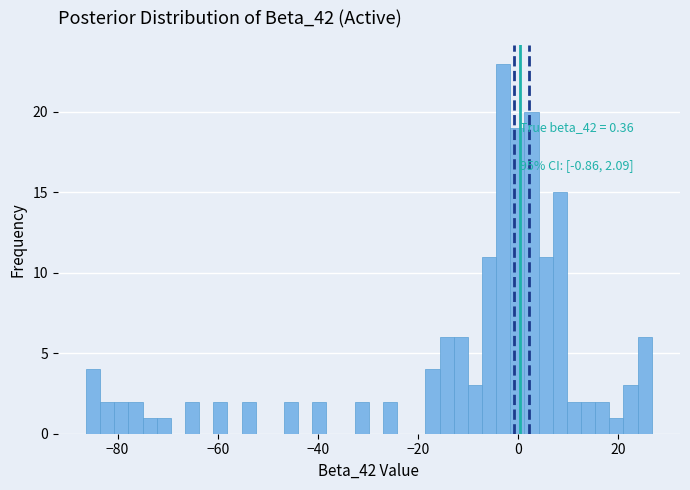

Read against the x-axis, roughly where is the centre of the tallest bar?

-2